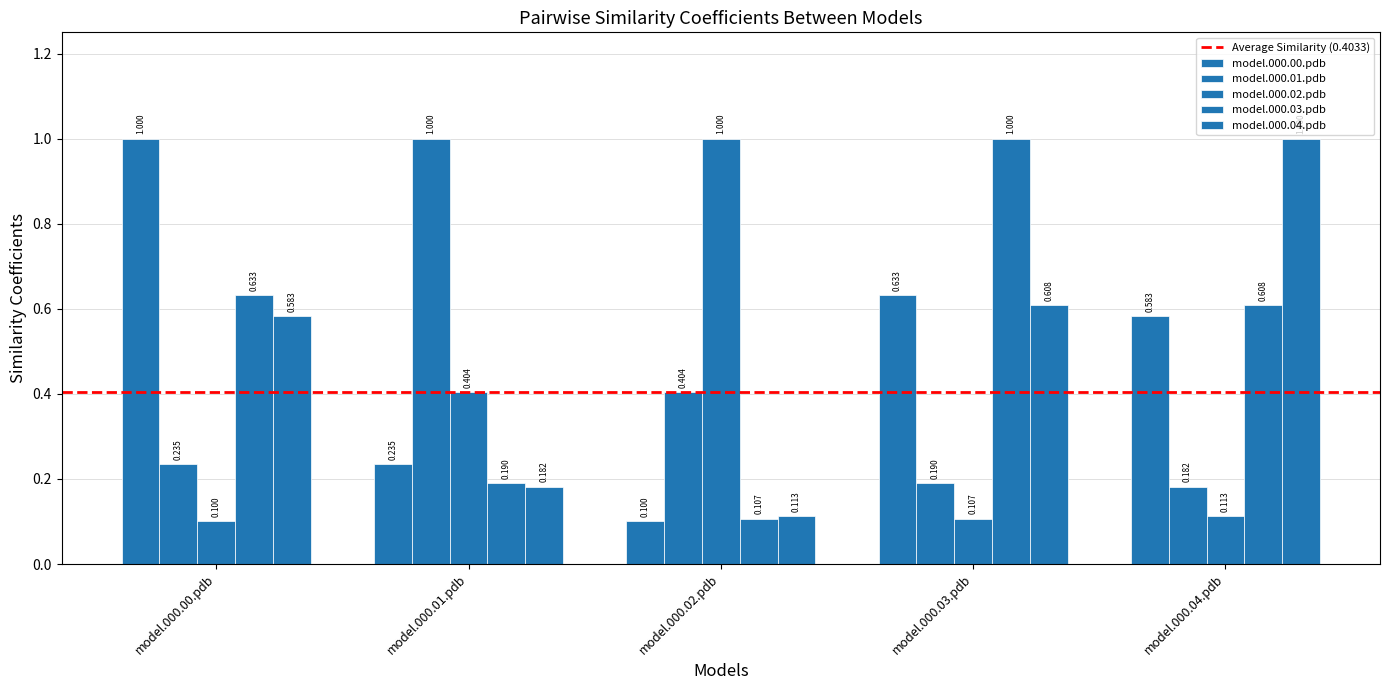

Reading left to right, list all the values displayed in this chart.

model.000.00.pdb: model.000.00.pdb=1.0	model.000.01.pdb=0.2	model.000.02.pdb=0.1	model.000.03.pdb=0.6	model.000.04.pdb=0.6
model.000.01.pdb: model.000.00.pdb=0.2	model.000.01.pdb=1.0	model.000.02.pdb=0.4	model.000.03.pdb=0.2	model.000.04.pdb=0.2
model.000.02.pdb: model.000.00.pdb=0.1	model.000.01.pdb=0.4	model.000.02.pdb=1.0	model.000.03.pdb=0.1	model.000.04.pdb=0.1
model.000.03.pdb: model.000.00.pdb=0.6	model.000.01.pdb=0.2	model.000.02.pdb=0.1	model.000.03.pdb=1.0	model.000.04.pdb=0.6
model.000.04.pdb: model.000.00.pdb=0.6	model.000.01.pdb=0.2	model.000.02.pdb=0.1	model.000.03.pdb=0.6	model.000.04.pdb=1.0